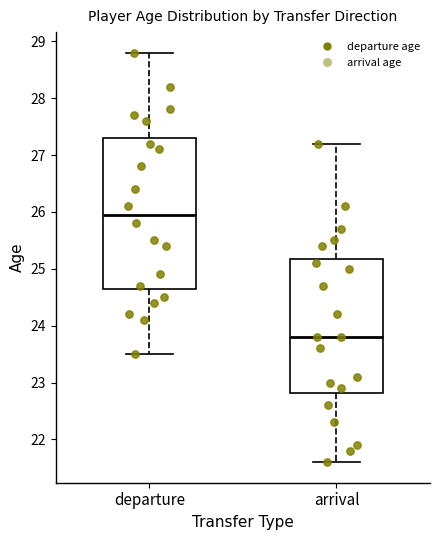

Where does the upper whisker of the box for arrival end on the y-axis? The values are not printed on the chart, so give them approximately, as read against the axis.

27.2